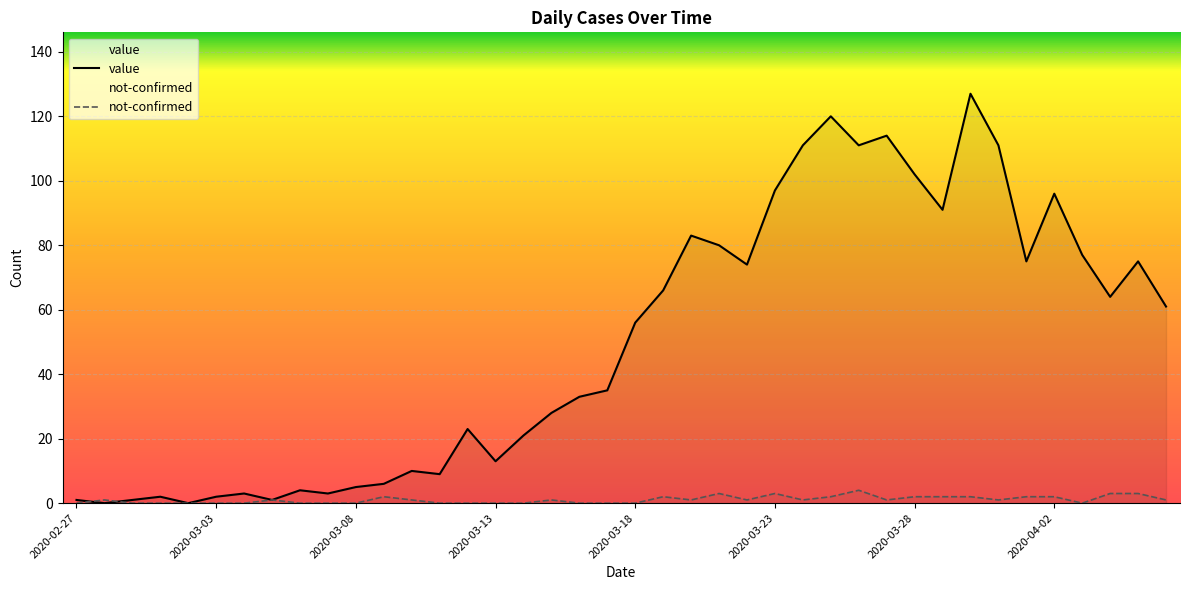

What position from the left is 2020-02-29?

3